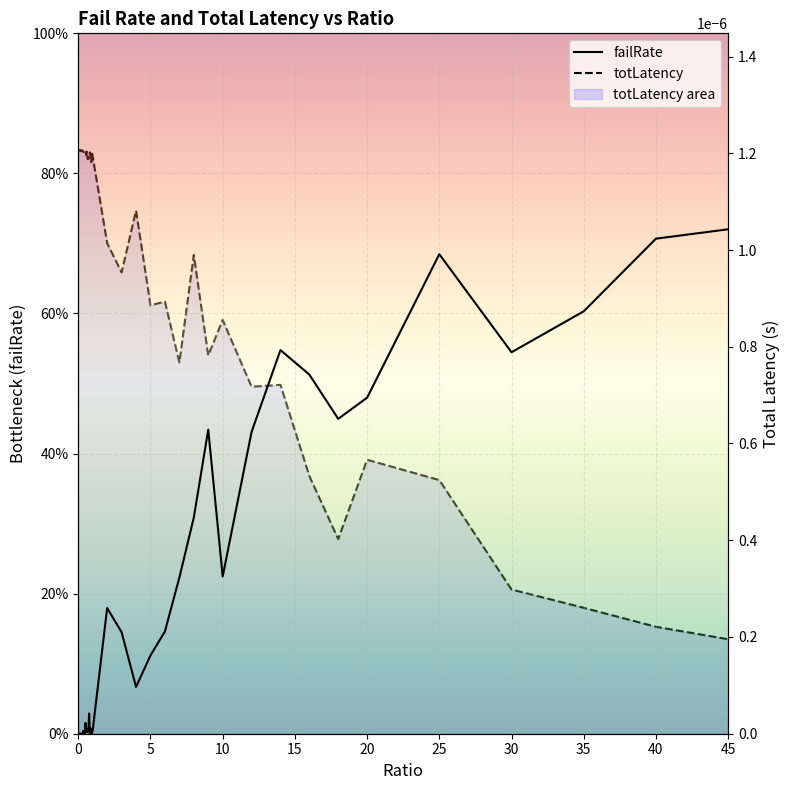

What are all the series names shown in the legend?

failRate, totLatency